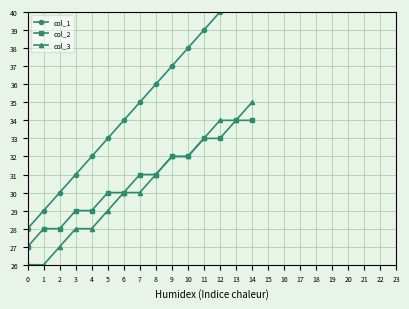

What is the maximum value shown in the chart?

42